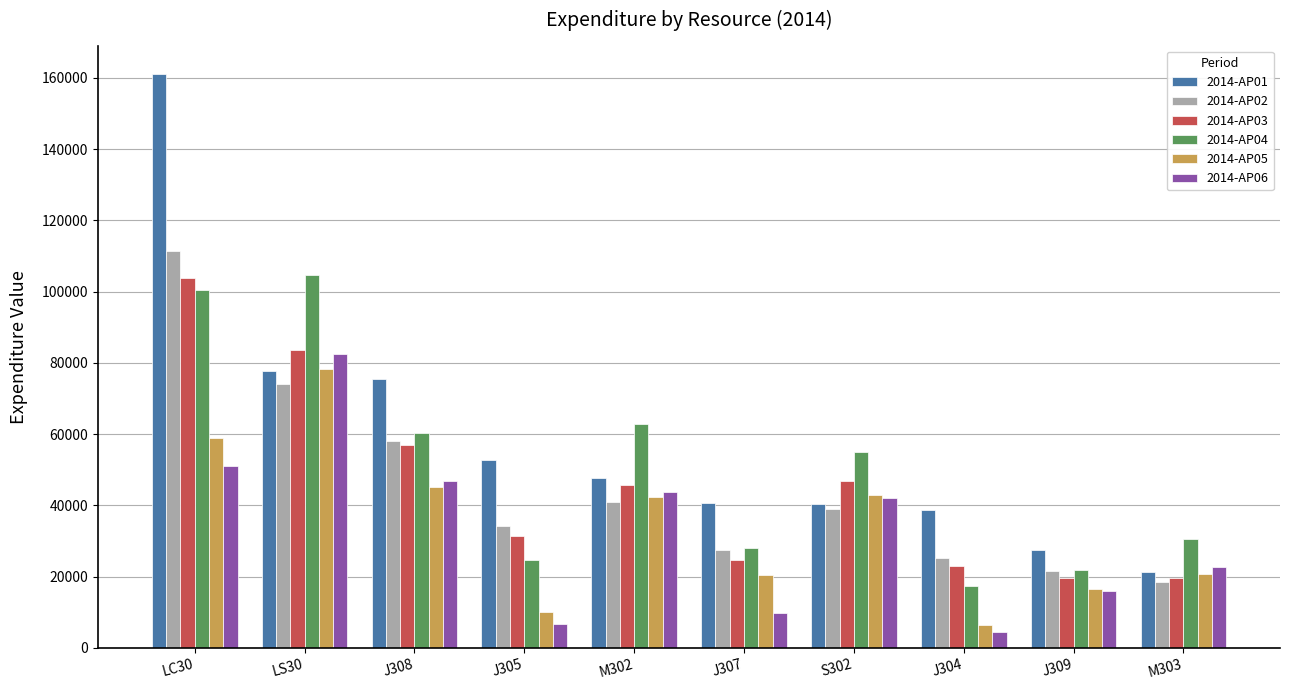

Which category has the highest value across all series?

LC30